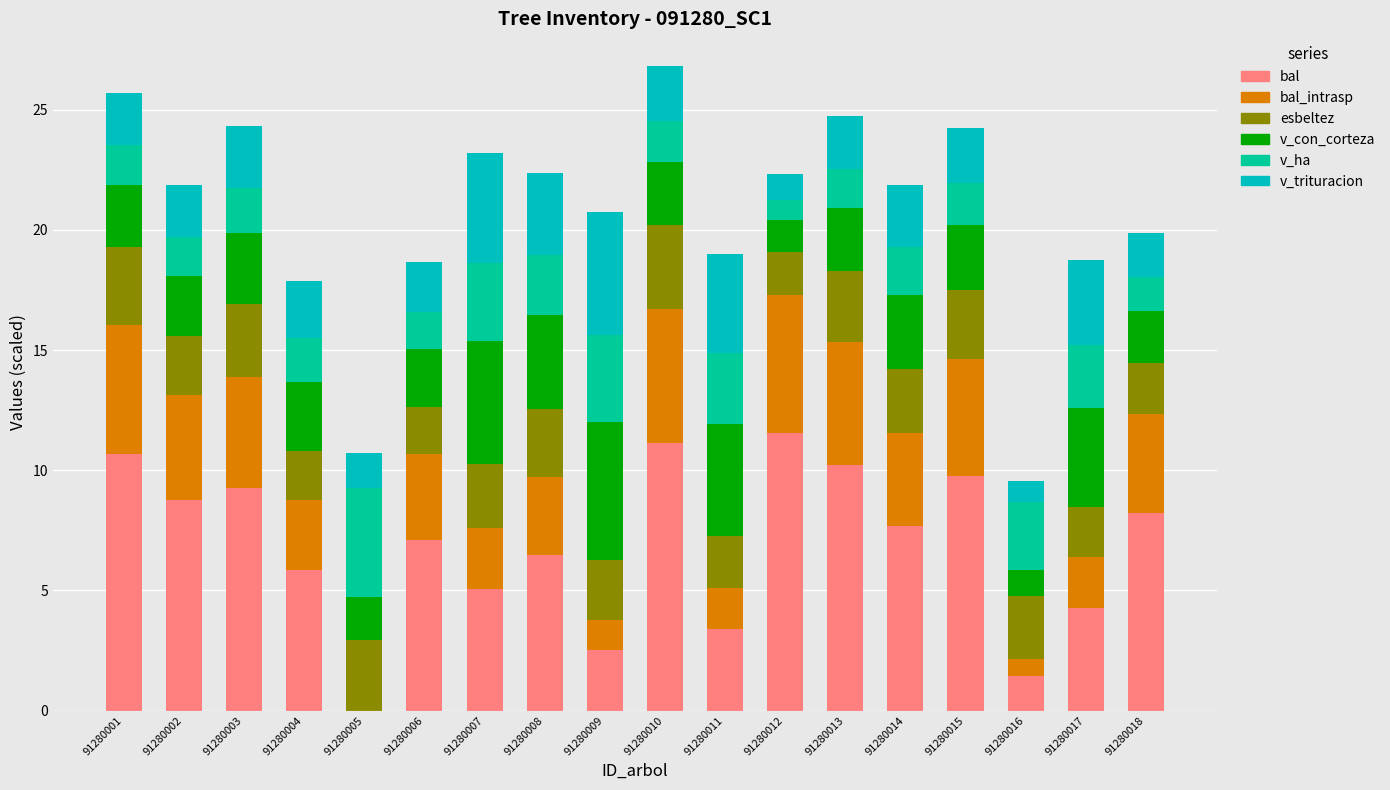

What is the total value across all series at 91280010?

26.8